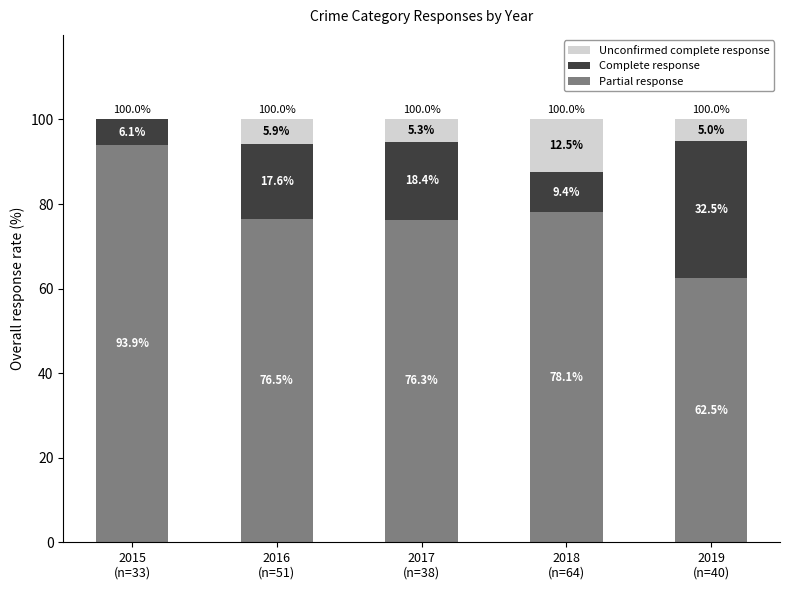

What is the highest value of the Partial response series?

93.9